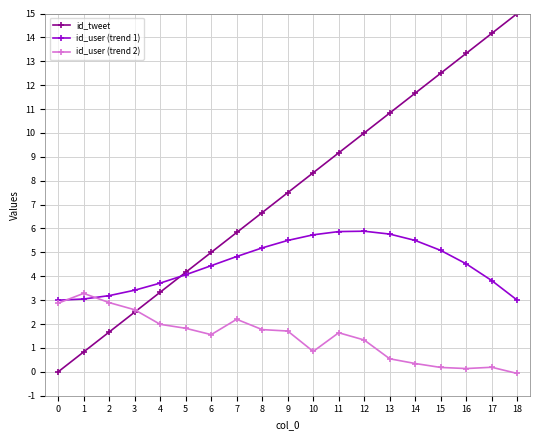

What is the sum of all id_tweet values?

142.5